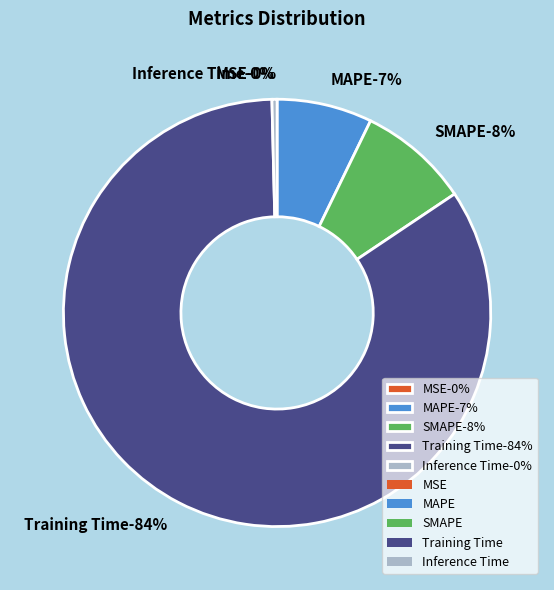

How many segments does this pie chart have?

5